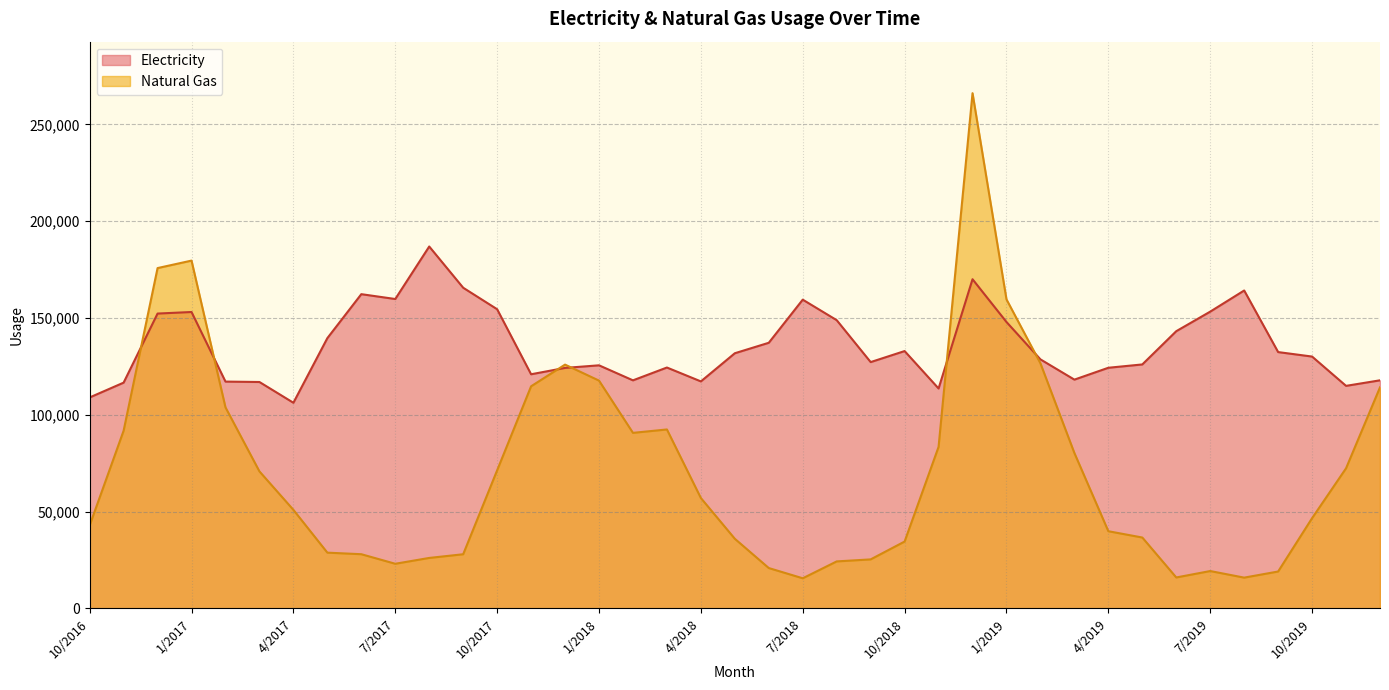

Is it true that Natural Gas equals 20832.0 at 6/2018?

True